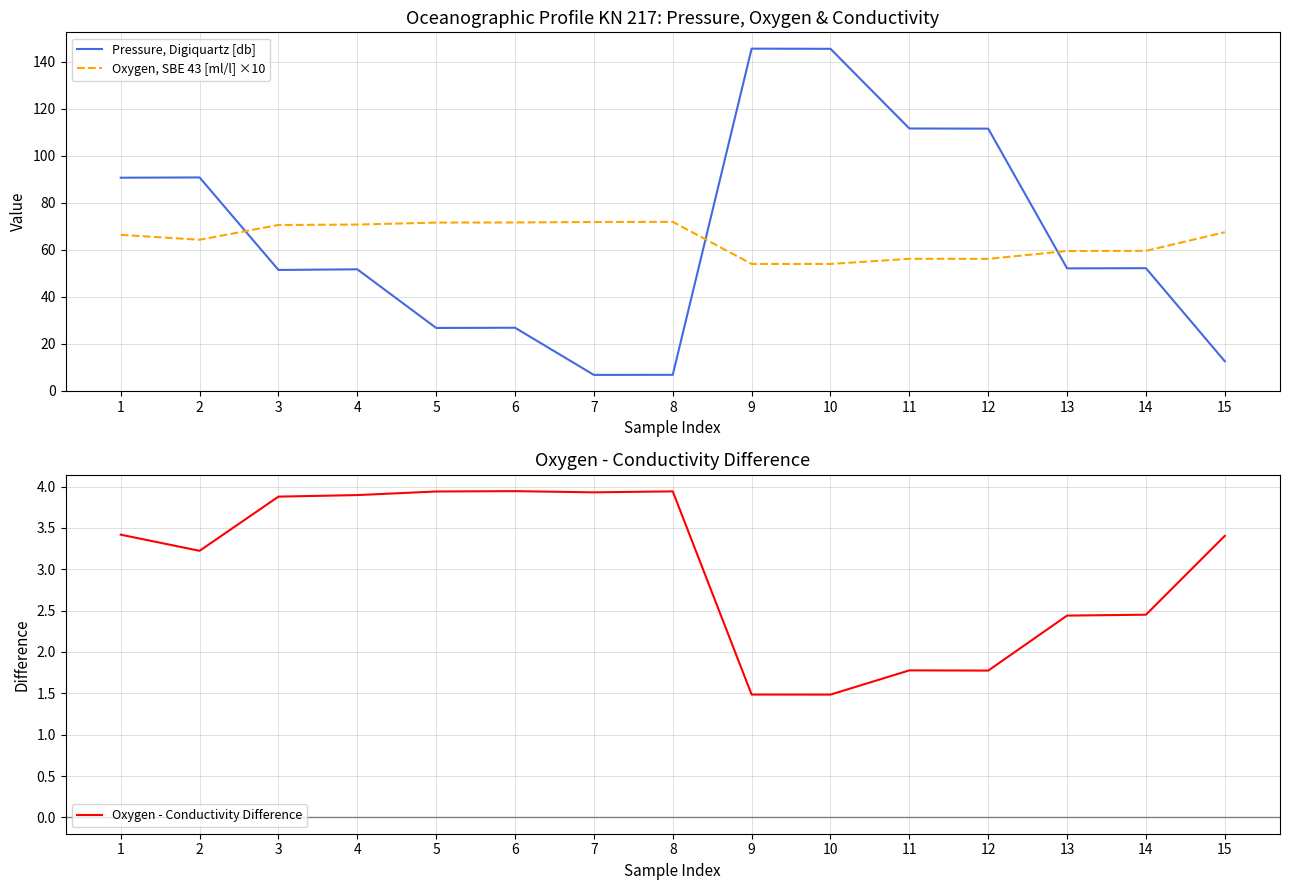

Reading left to right, list all the values displayed in this chart.

Pressure, Digiquartz [db]: 90.7	90.8	51.4	51.7	26.7	26.8	6.7	6.8	145.7	145.6	111.7	111.6	52.1	52.2	12.5
Oxygen, SBE 43 [ml/l] ×10: 66.4	64.3	70.6	70.8	71.6	71.6	71.8	71.9	54.0	54.0	56.2	56.1	59.5	59.6	67.5
Oxygen - Conductivity Difference: 3.4	3.2	3.9	3.9	3.9	3.9	3.9	3.9	1.5	1.5	1.8	1.8	2.4	2.5	3.4